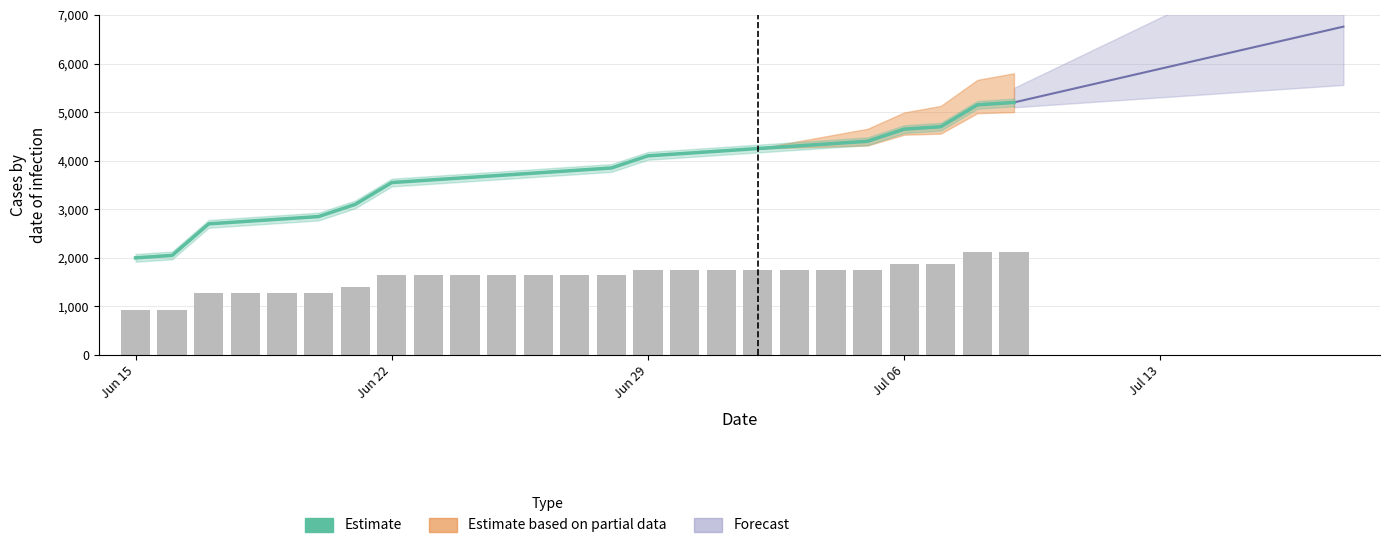

What is the spread (max minus min) of values at Jun 22?

1910